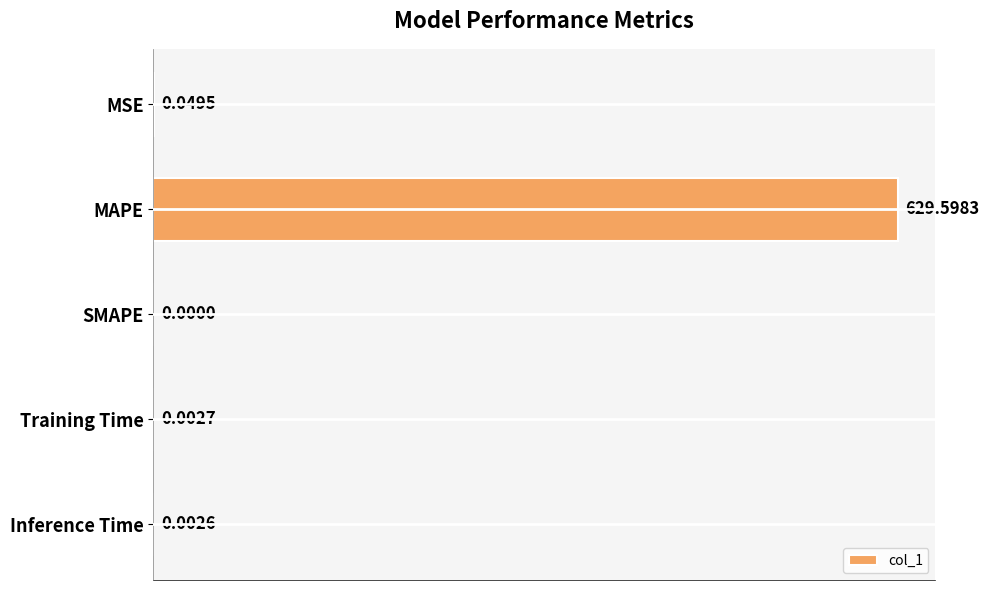

Between MSE and SMAPE, which is larger?

MSE